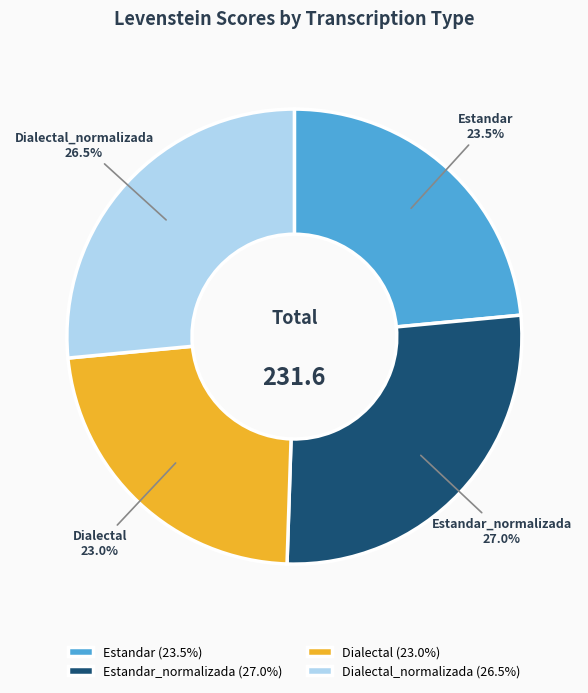

Does Estandar_normalizada represent more than half of the total?

No